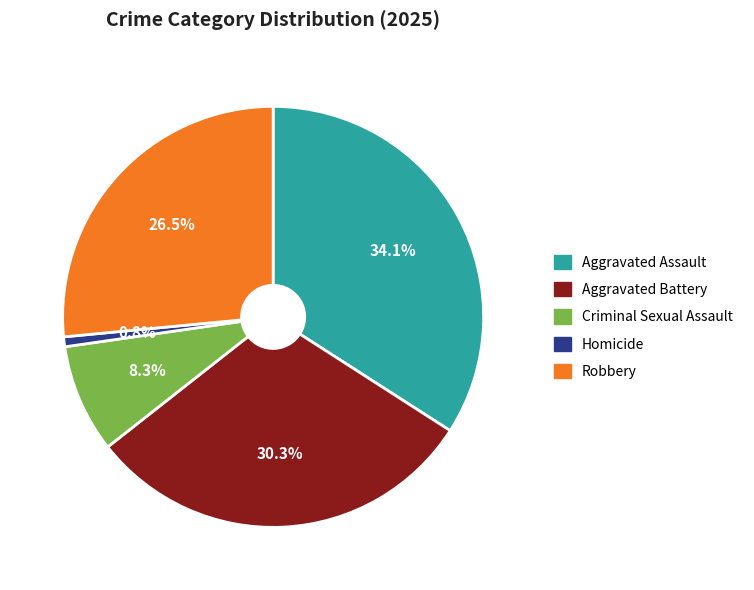

To the nearest percent, what is the combined percentage of Homicide and Criminal Sexual Assault?

9%